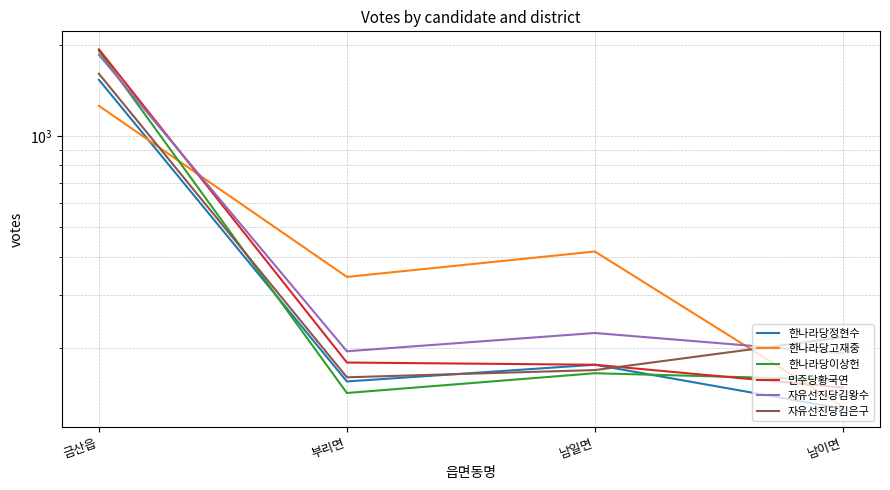

Count the number of data series in this chart.

6